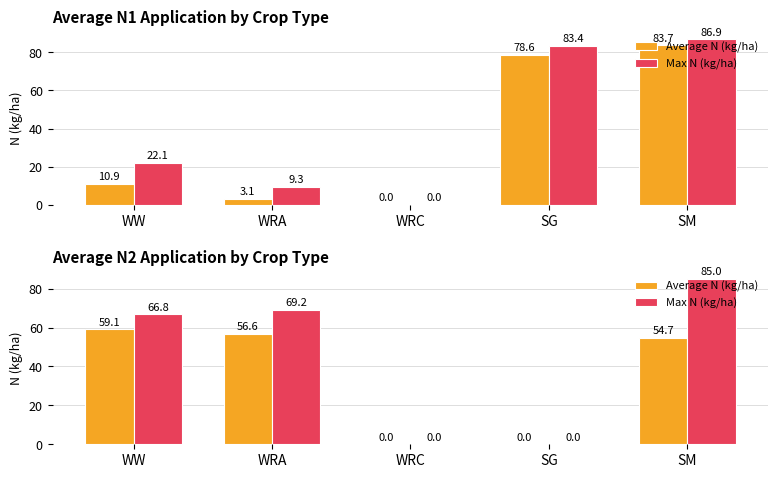

How many data points in Max N (kg/ha) are less than 66?

2